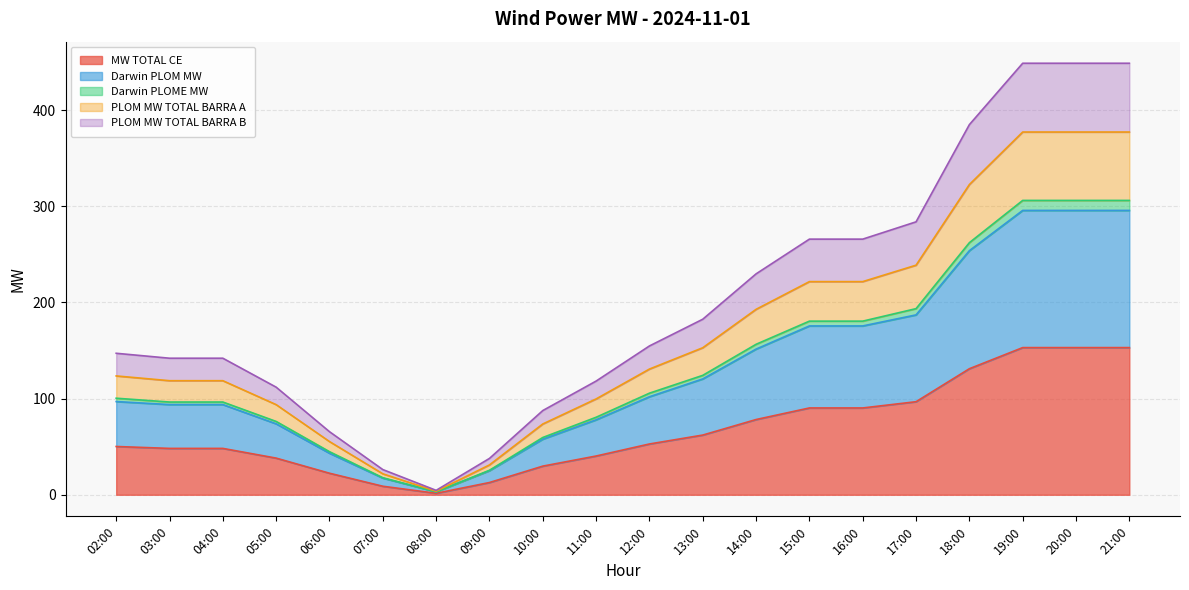

How many lines are shown in the chart?

5